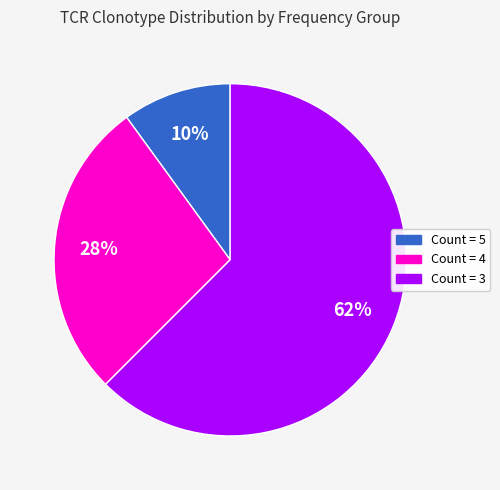

Is there a majority slice in this chart?

Yes